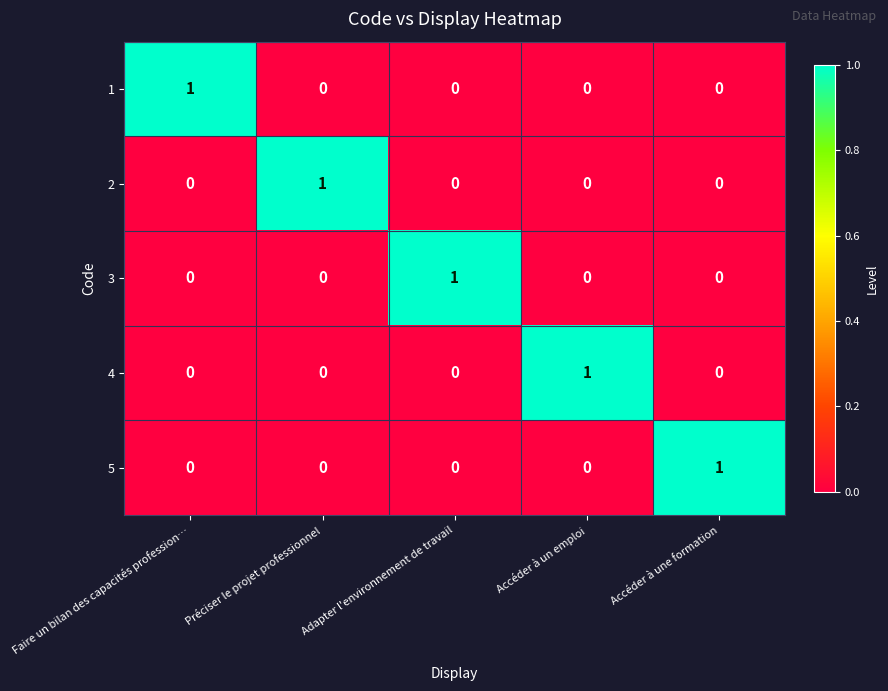

Is the value of 2 at Préciser le projet professionnel greater than the value of 3 at Accéder à un emploi?

Yes